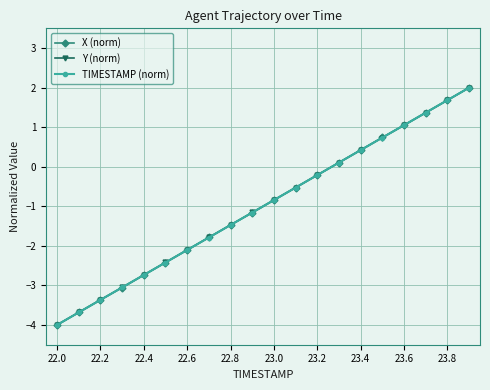

What is the difference between the maximum and minimum values in the X (norm) series?

6.0